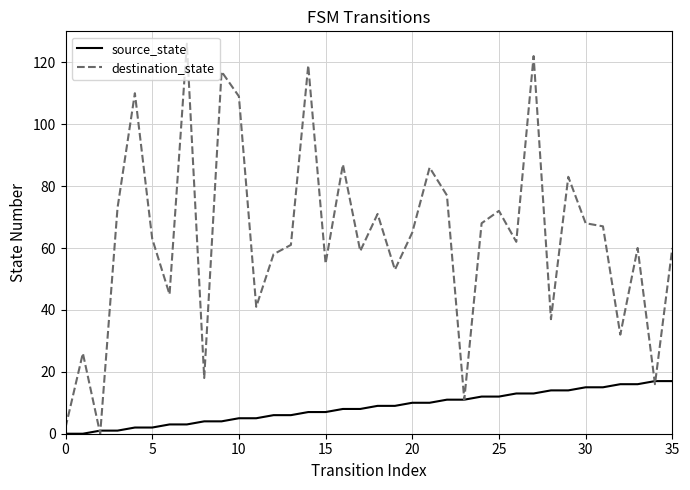

List the series in order of their overall mean, highest first.

destination_state, source_state